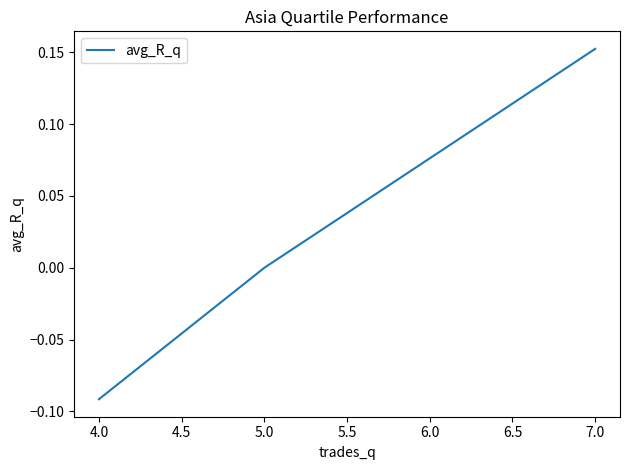

How many lines are shown in the chart?

1